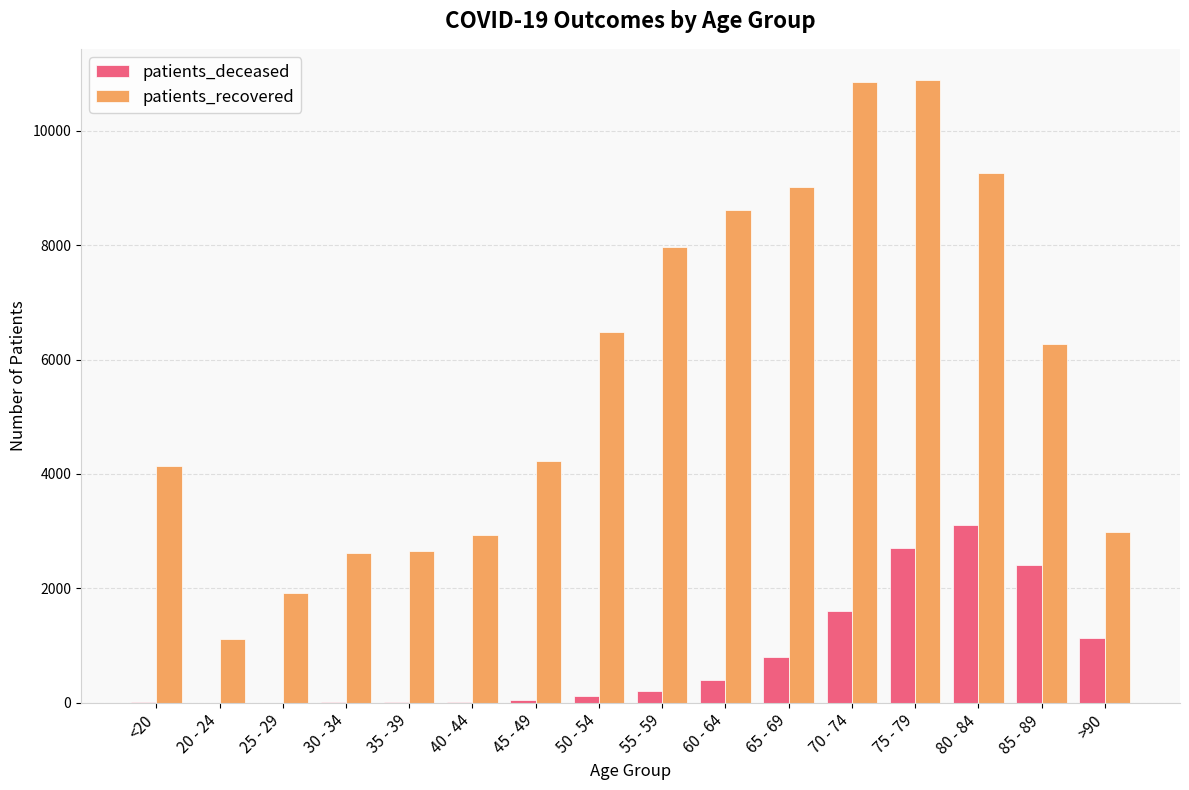

The value of patients_recovered at 50 - 54 is 11614. True or false?

False